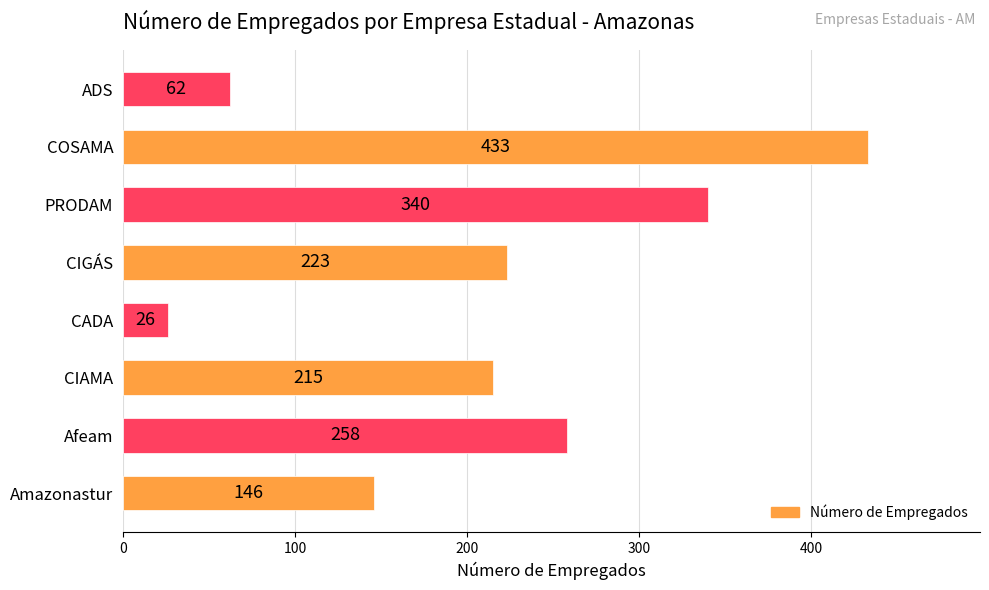

What is the sum of all values?

1703